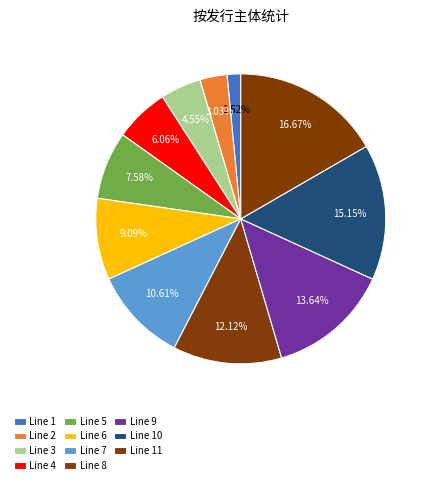

The Line 7 slice represents 11% of the pie. True or false?

True